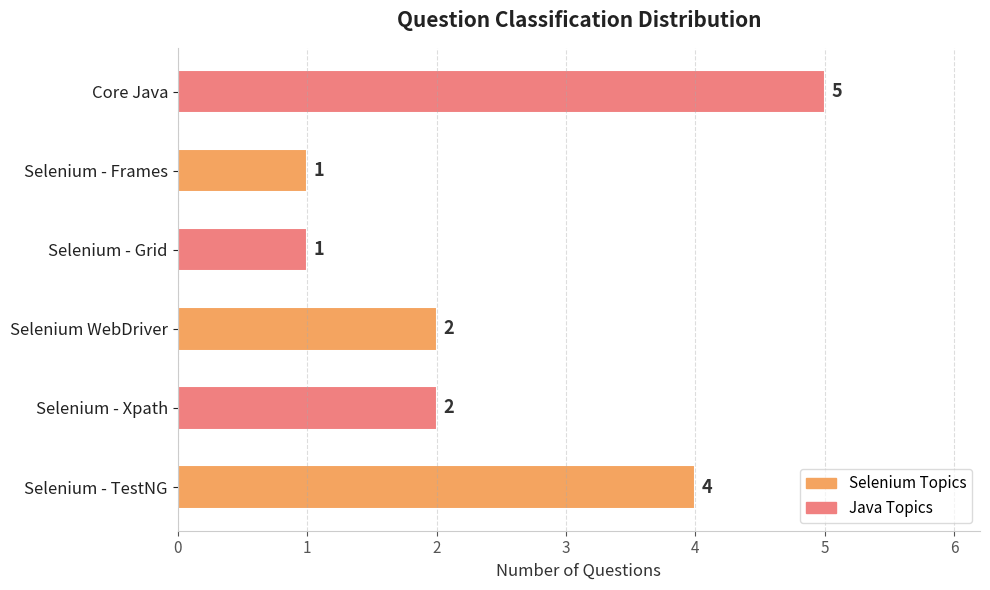

What is the difference between the maximum and minimum values?

4